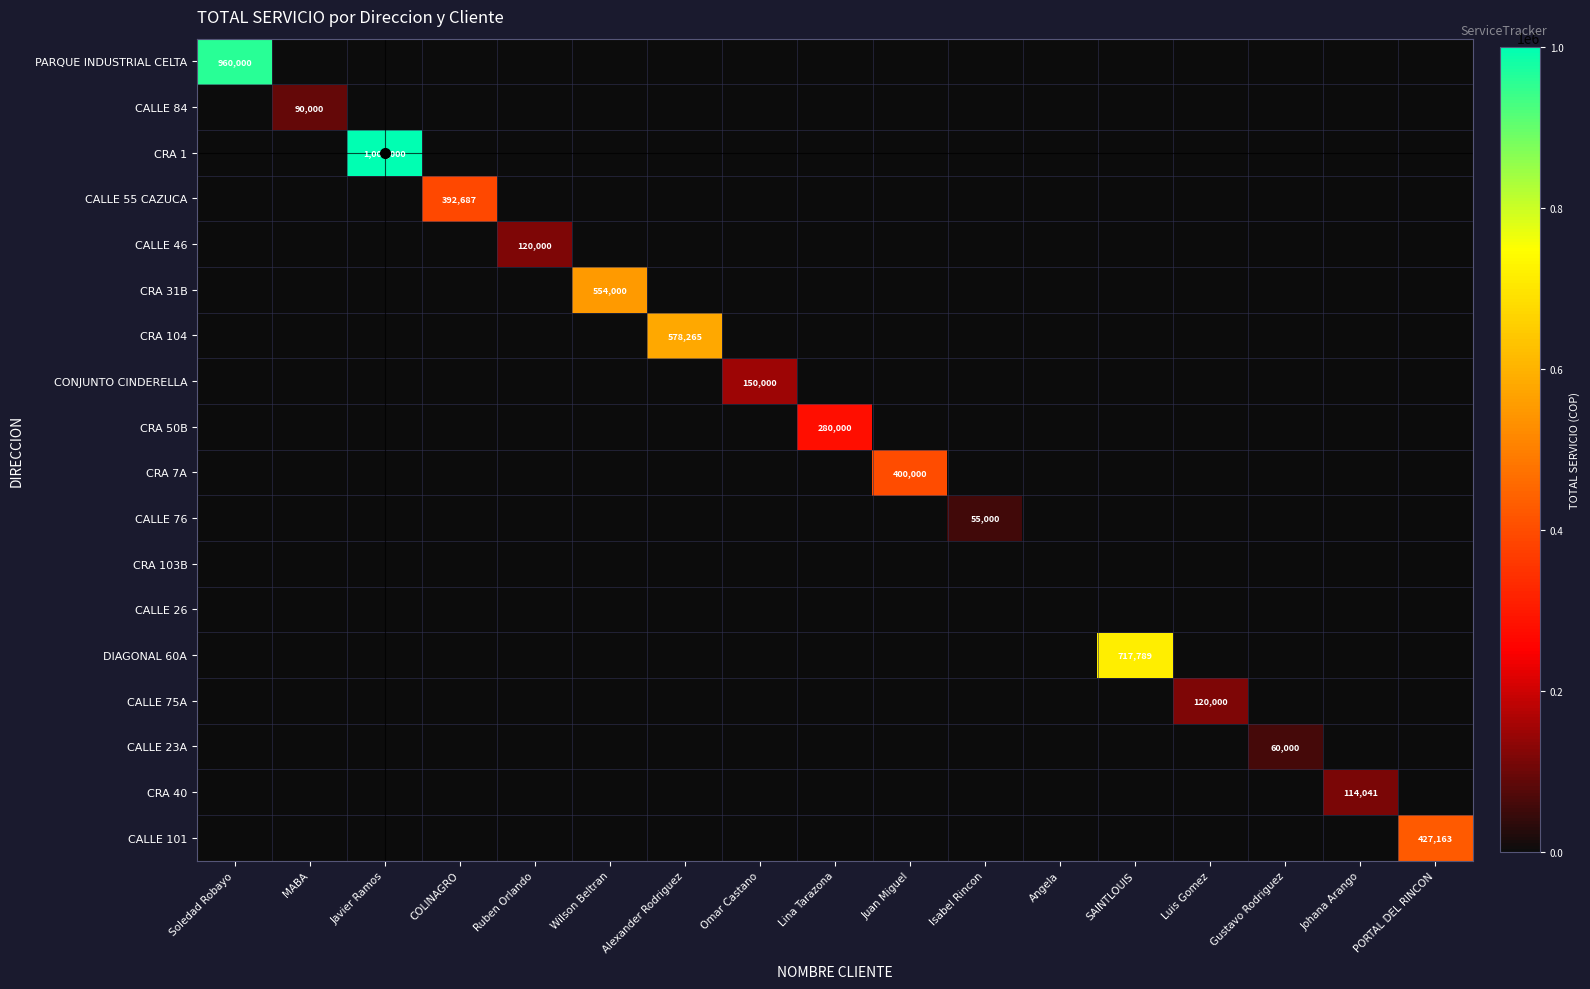

Is the value of CALLE 26 at Alexander Rodriguez greater than the value of CRA 103B at Johana Arango?

No